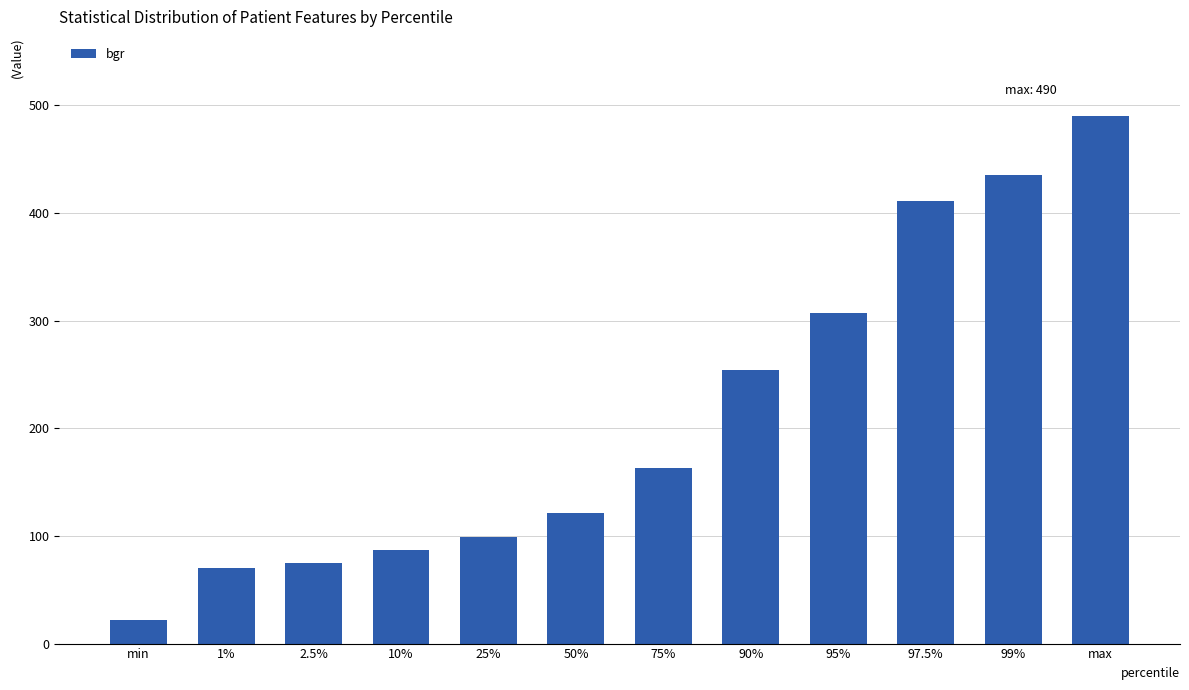

What is the smallest value displayed?

22.0